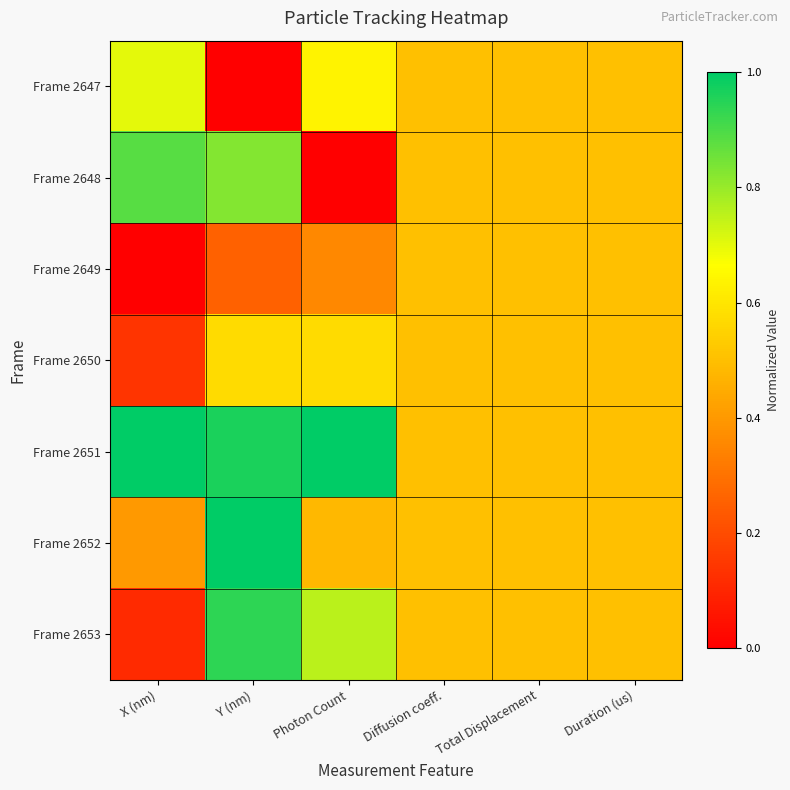

What is the greatest value displayed?

1.0